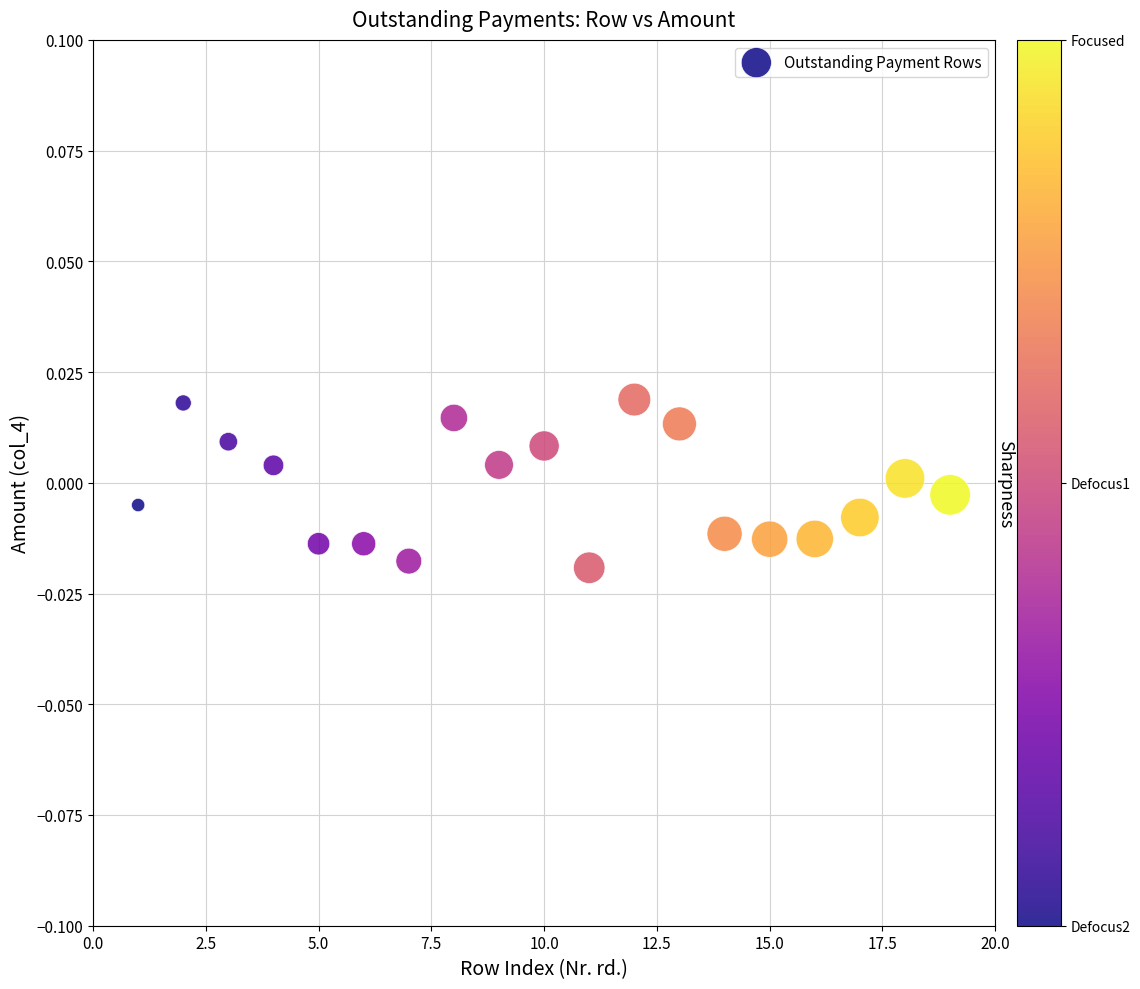

What is the range of X values (max minus min)?

18.0